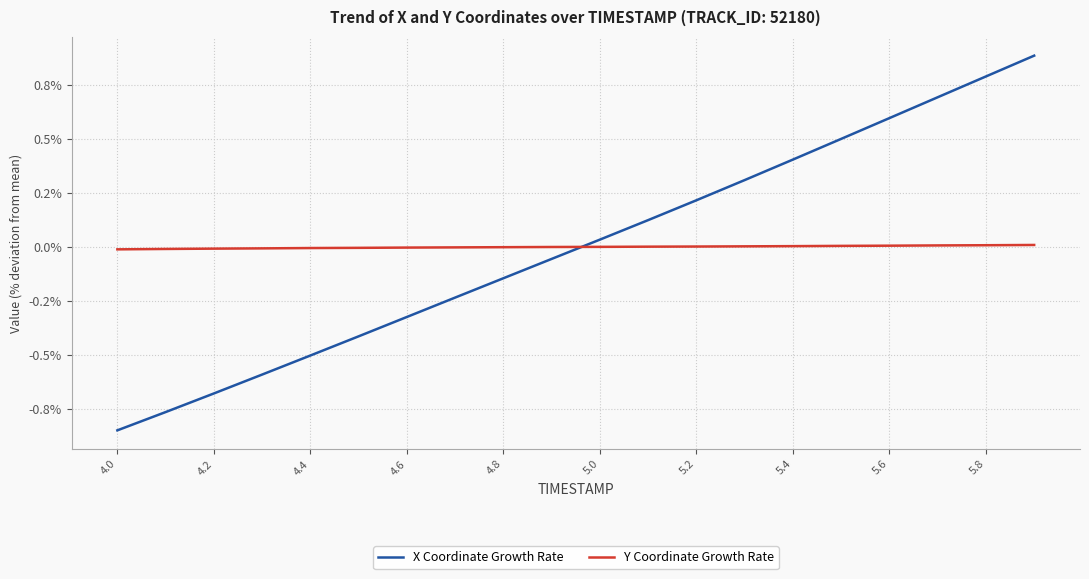

What are all the series names shown in the legend?

X Coordinate Growth Rate, Y Coordinate Growth Rate